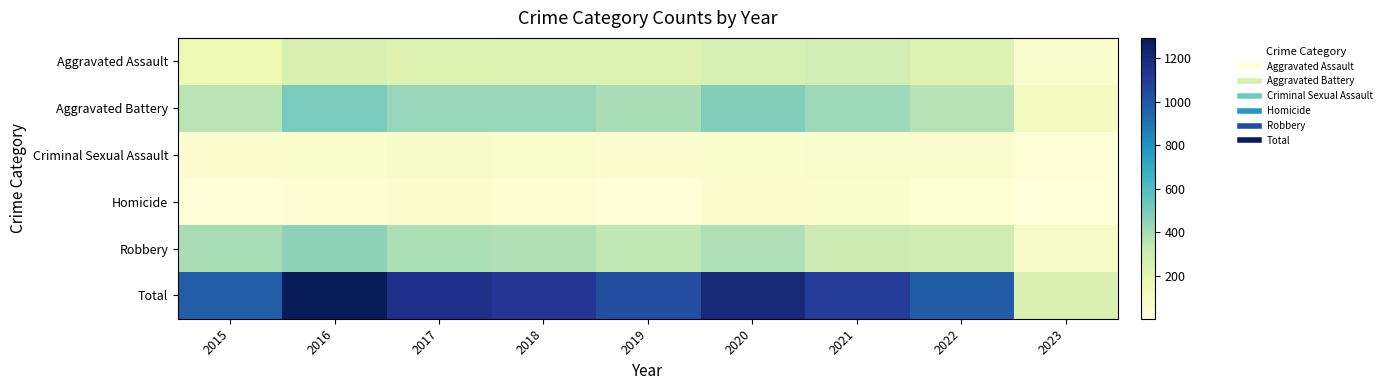

Which category has the highest value across all series?

2016